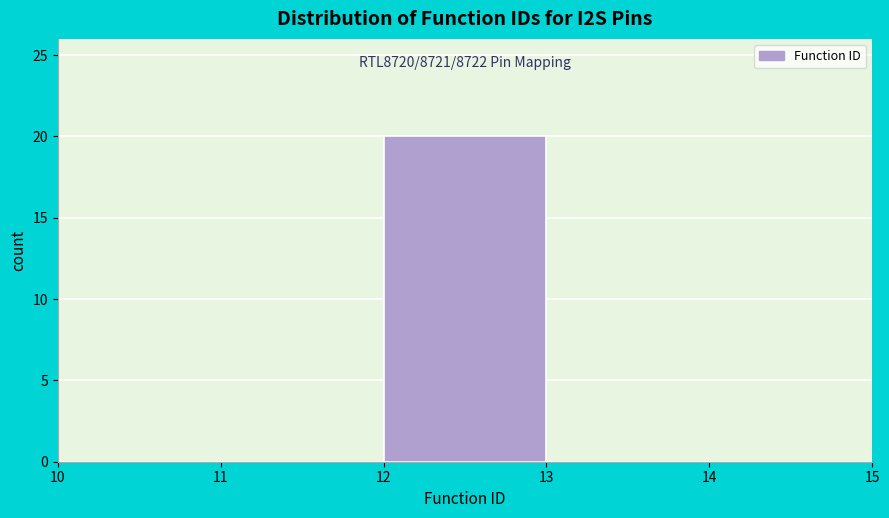

Over which range of the x-axis is the bar tallest?

12 to 13